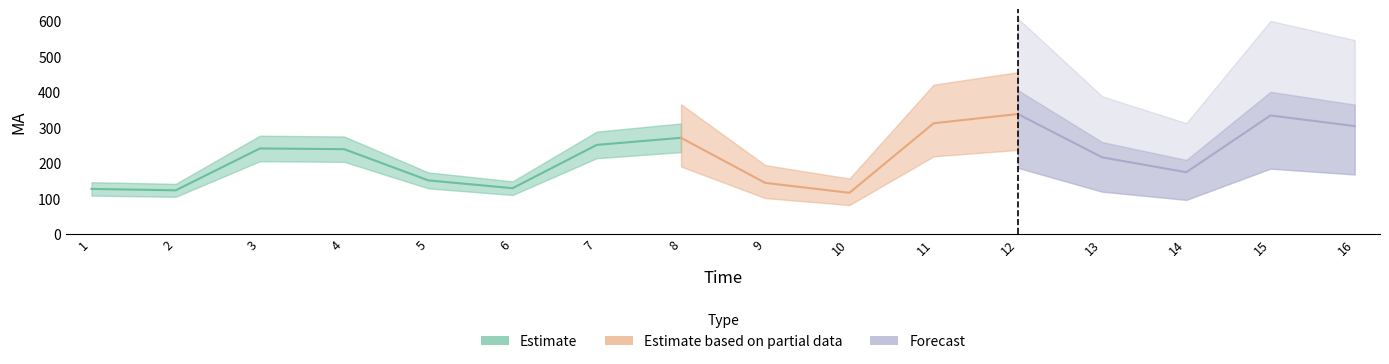

List the labels in order of value, smallest first.

10, 2, 1, 6, 9, 5, 14, 13, 4, 3, 7, 8, 16, 11, 15, 12